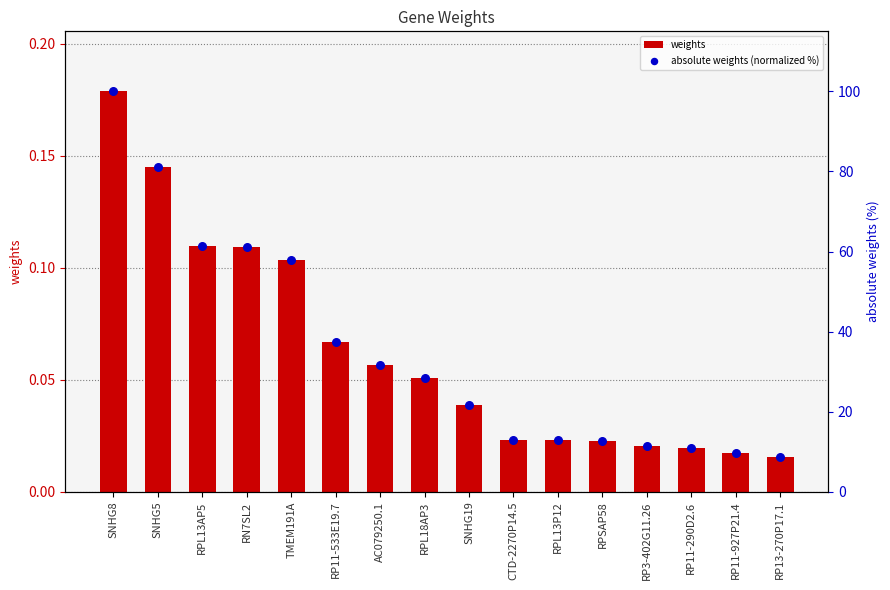

At how many categories does at least one series exceed 75?

2